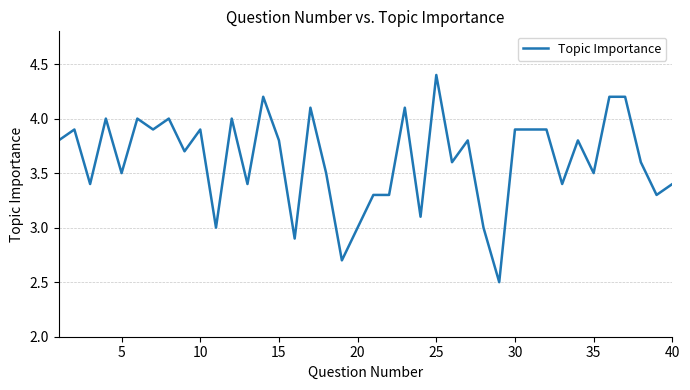

What is the greatest value displayed?

4.4